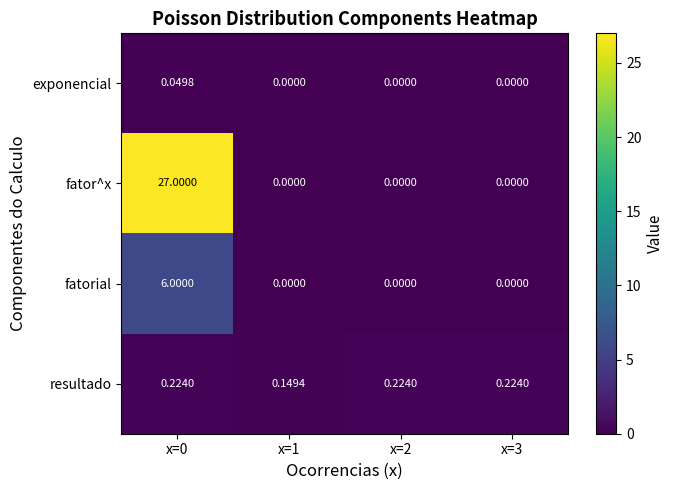

Rank the series by their maximum value, from highest to lowest.

fator^x, fatorial, resultado, exponencial